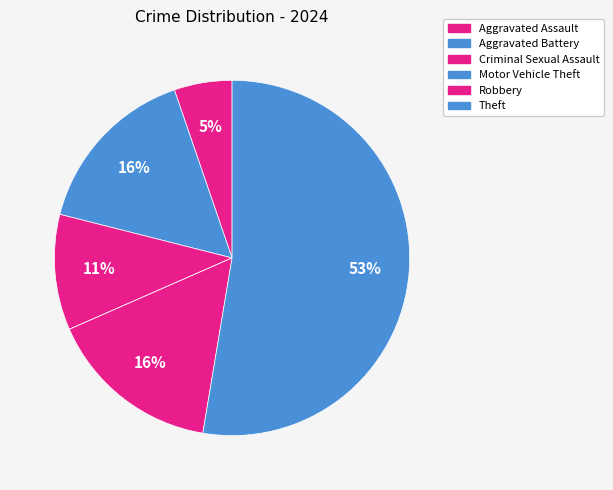

Between Aggravated Battery and Robbery, which is larger?

Aggravated Battery